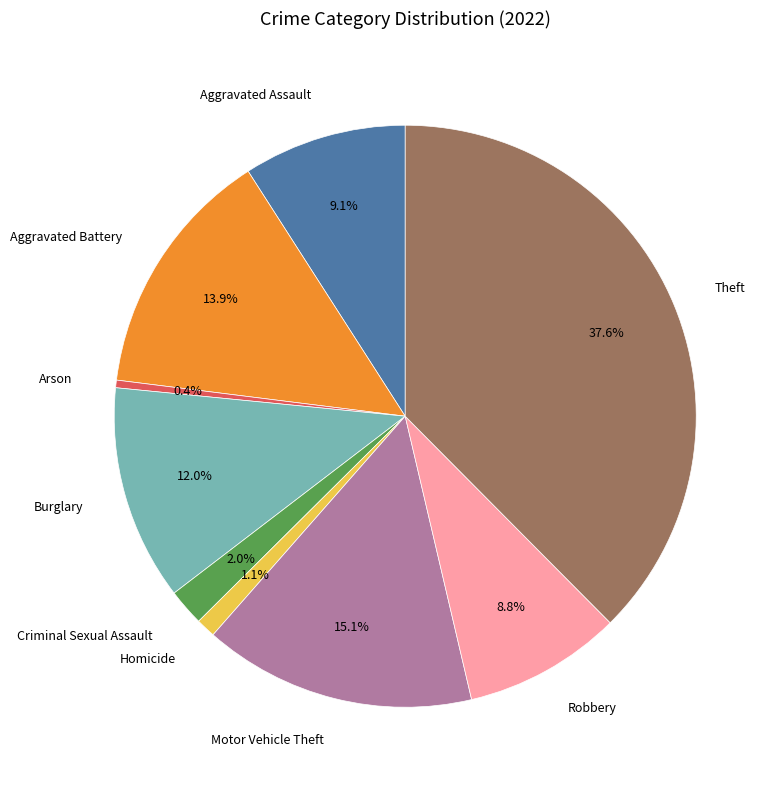

Which slice is the largest?

Theft